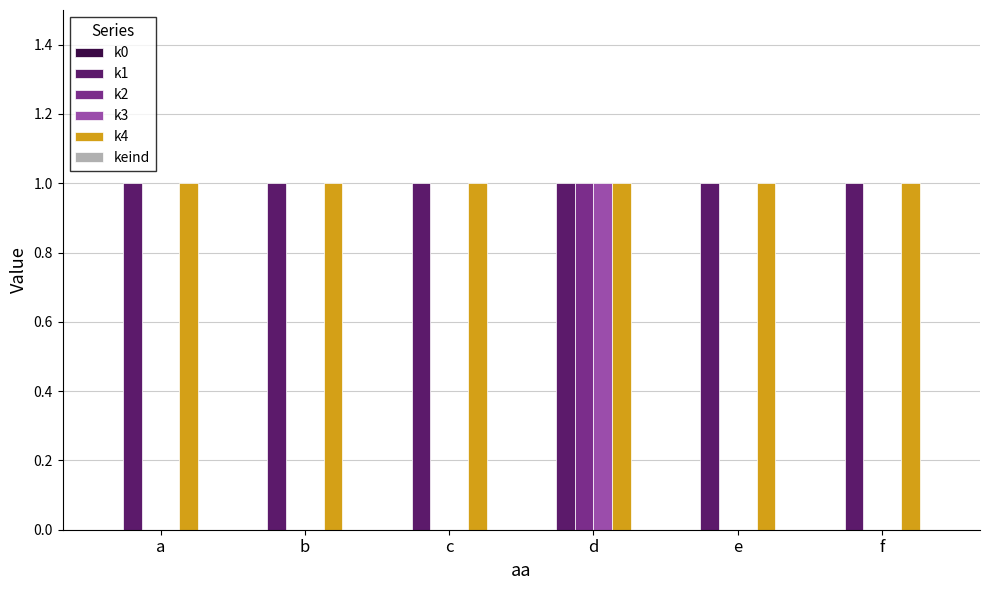

What is the sum of all k4 values?

6